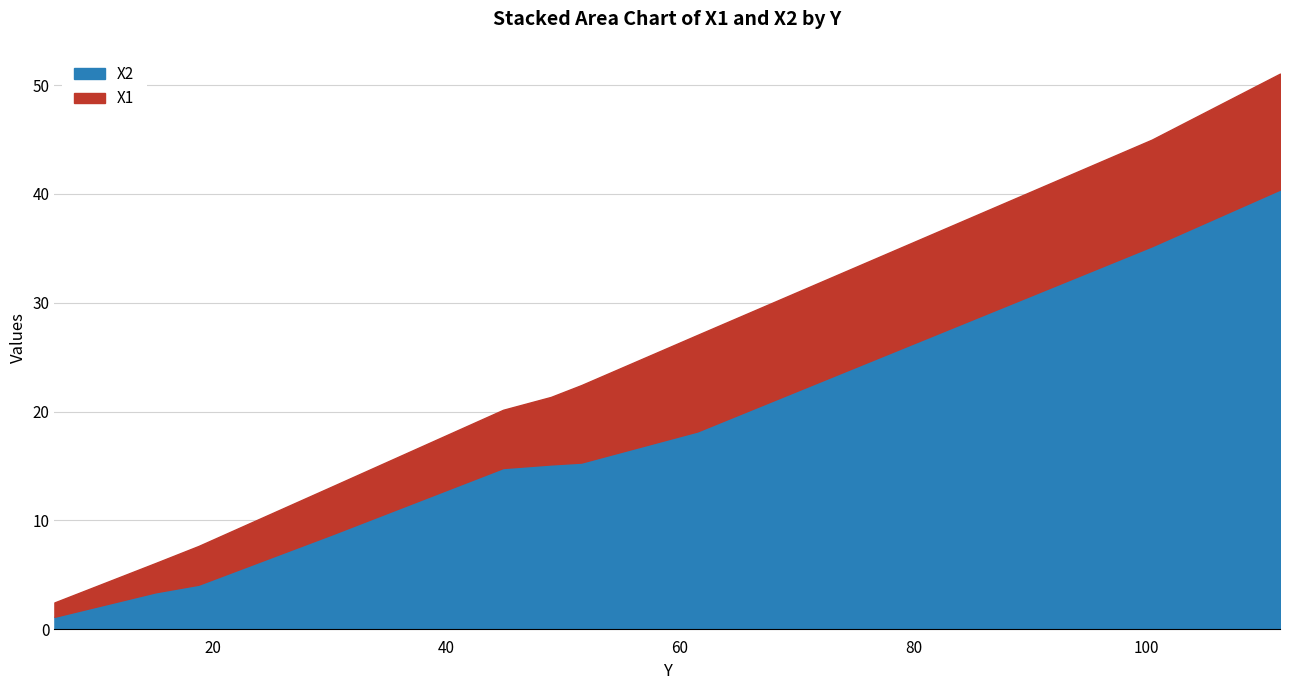

What is the label of the 10th point from the left?

111.42